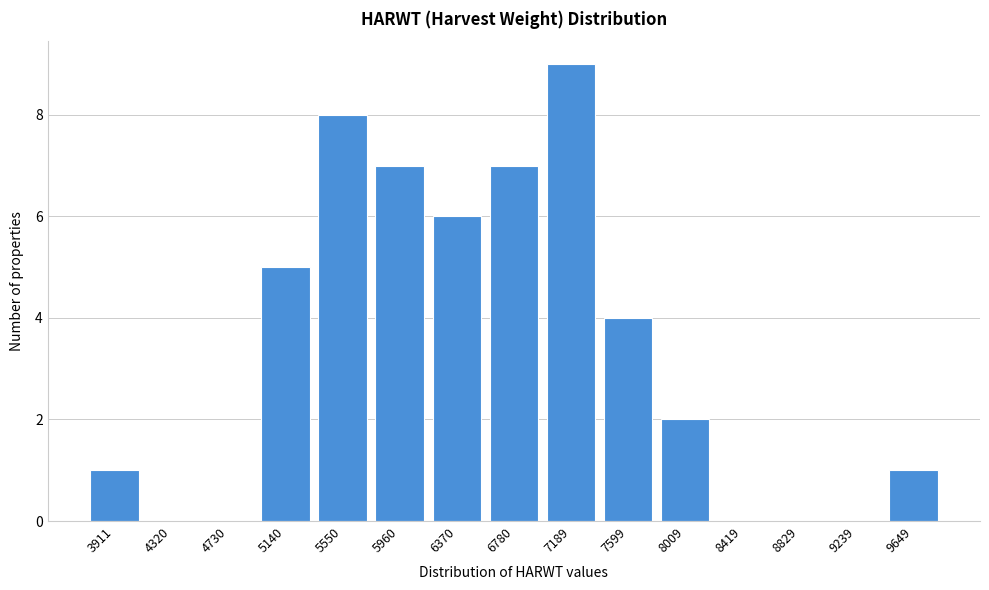

Reading right to left, transcribe all the data shown in this chart.

9649=1	9239=0	8829=0	8419=0	8009=2	7599=4	7189=9	6780=7	6370=6	5960=7	5550=8	5140=5	4730=0	4320=0	3911=1